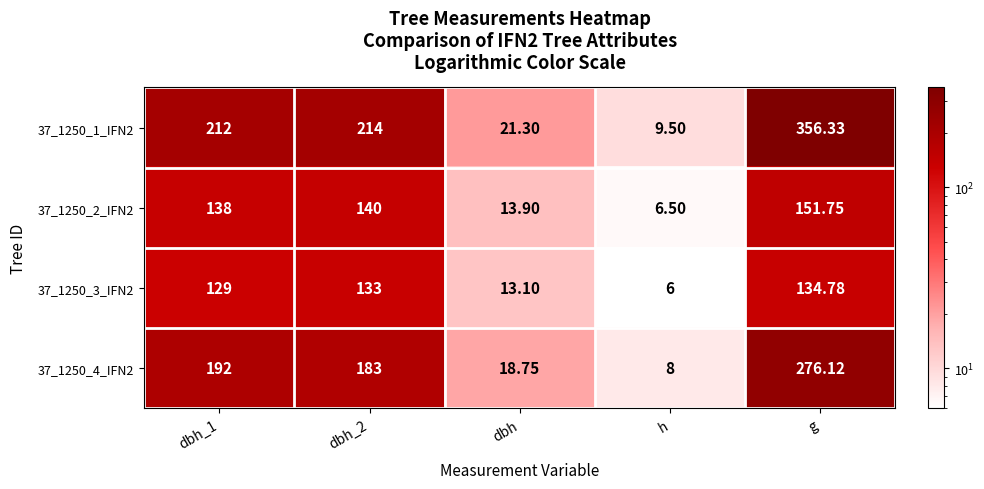

Which category has the highest value in the 37_1250_2_IFN2 series?

g